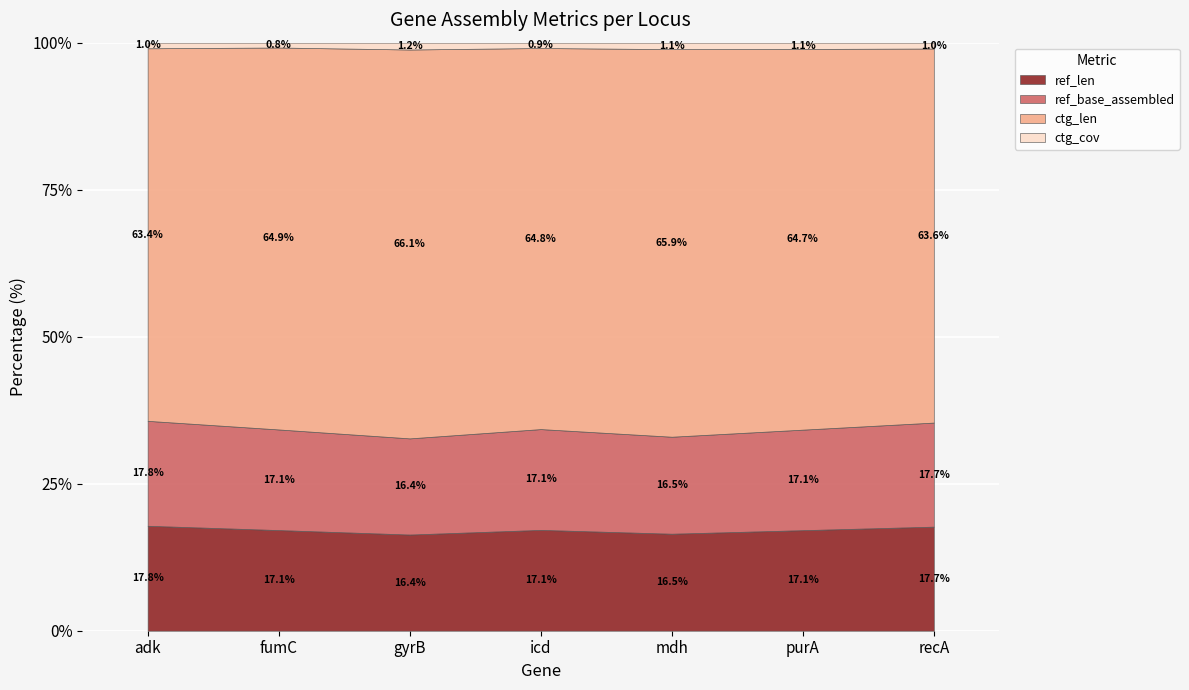

Reading left to right, extract all data points from this chart.

ref_len: 536.0	469.0	460.0	518.0	452.0	478.0	510.0
ref_base_assembled: 536.0	469.0	460.0	518.0	452.0	478.0	510.0
ctg_len: 1903.0	1780.0	1860.0	1958.0	1806.0	1810.0	1833.0
ctg_cov: 28.6	22.6	32.7	27.4	30.2	29.9	28.7